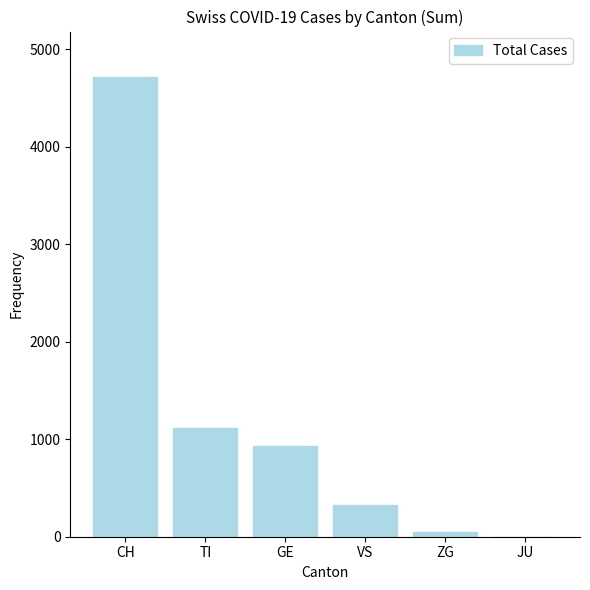

Is it true that the value at ZG is 52?

True